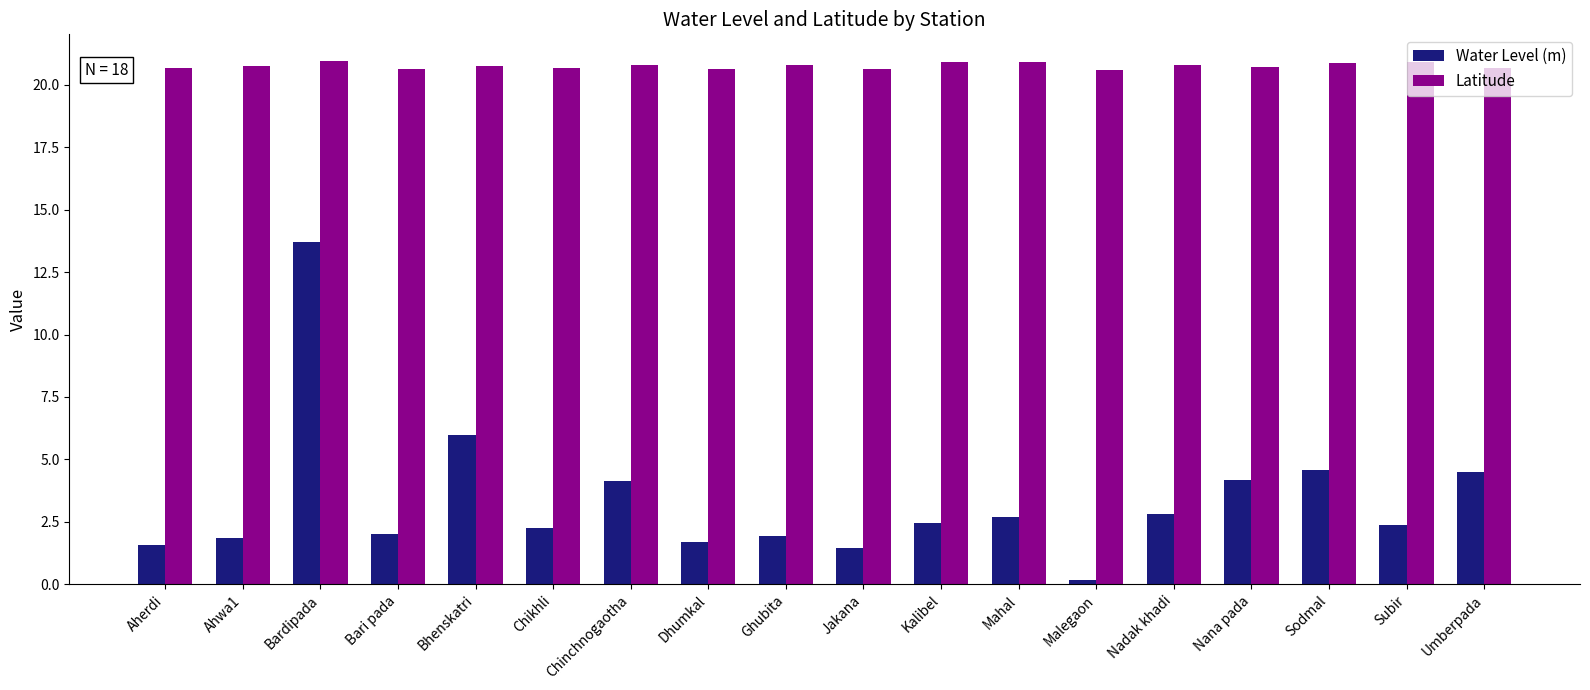

What are all the series names shown in the legend?

Water Level (m), Latitude